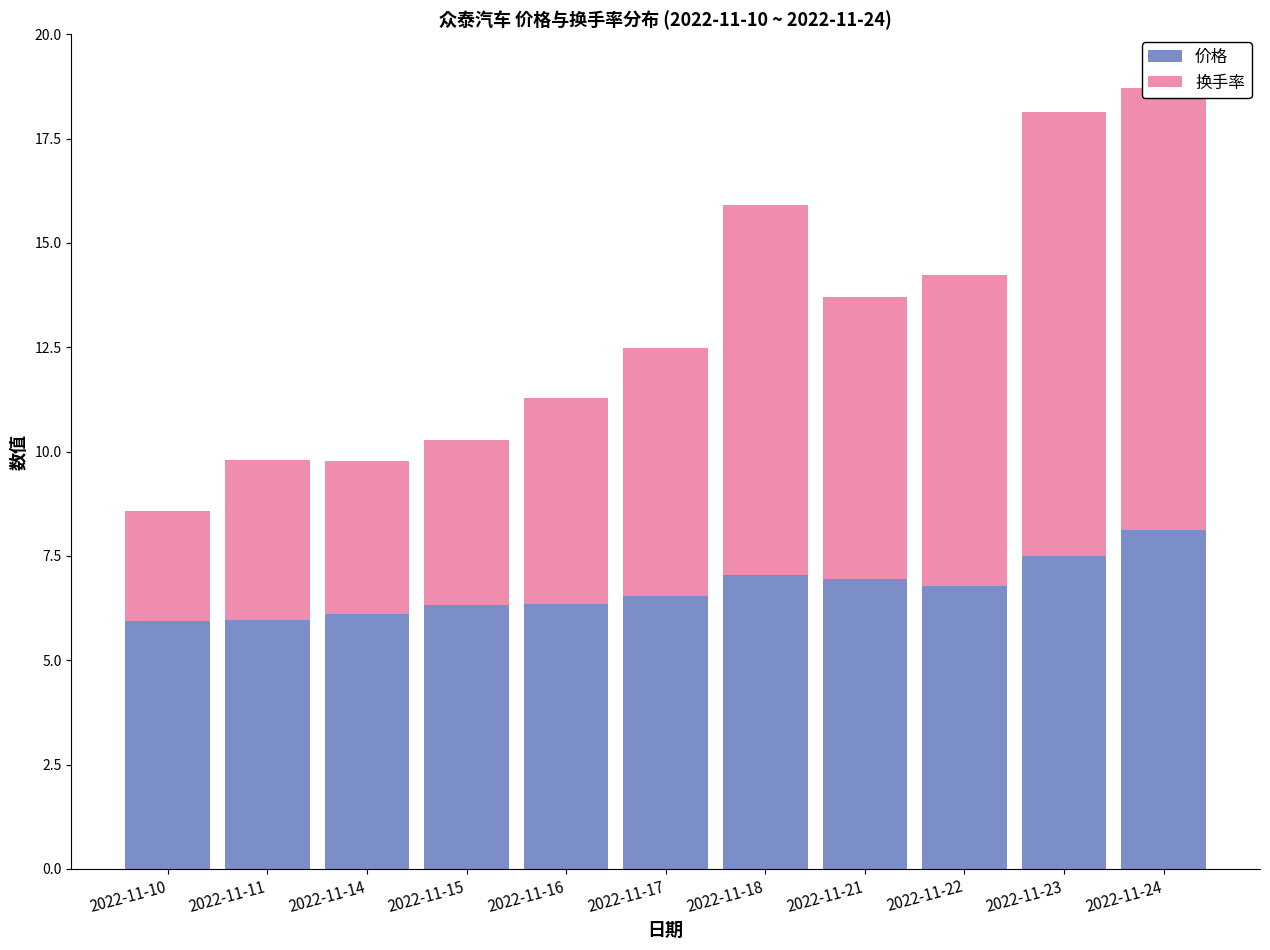

What is the lowest value of the 价格 series?

5.9